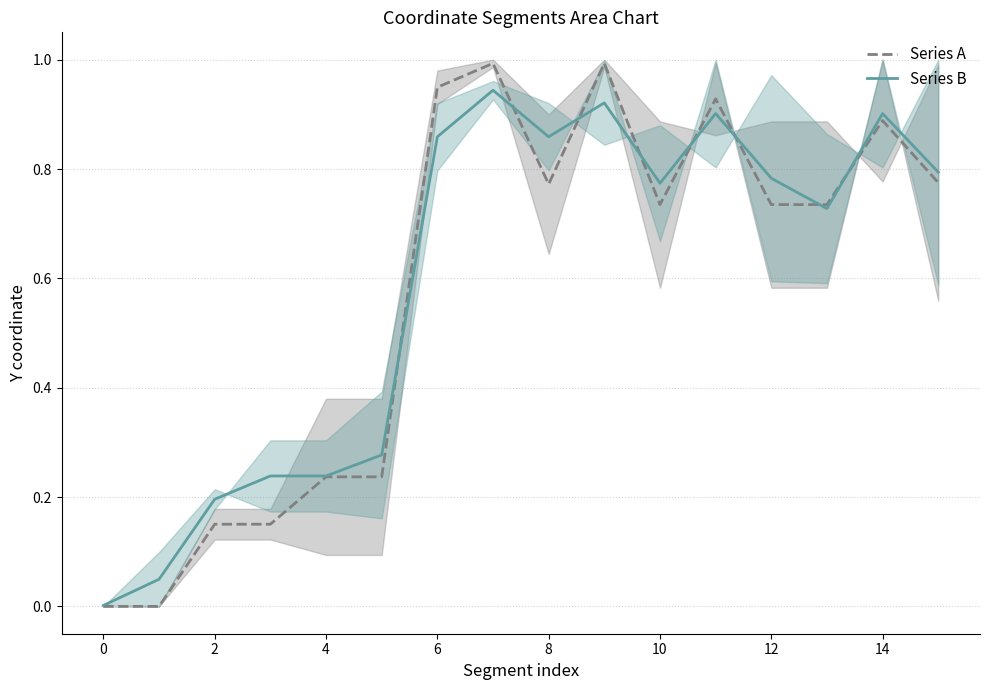

Which series has the largest total across all categories?

Series B (x1/y1)